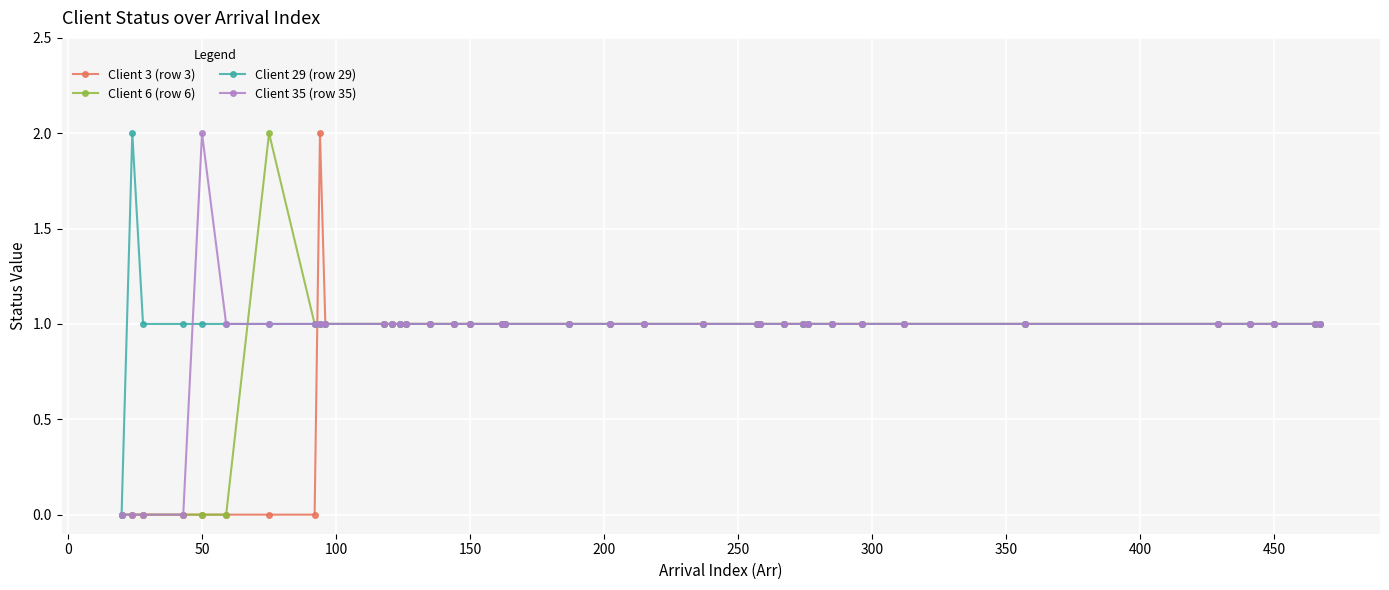

How many distinct data groups are displayed?

4